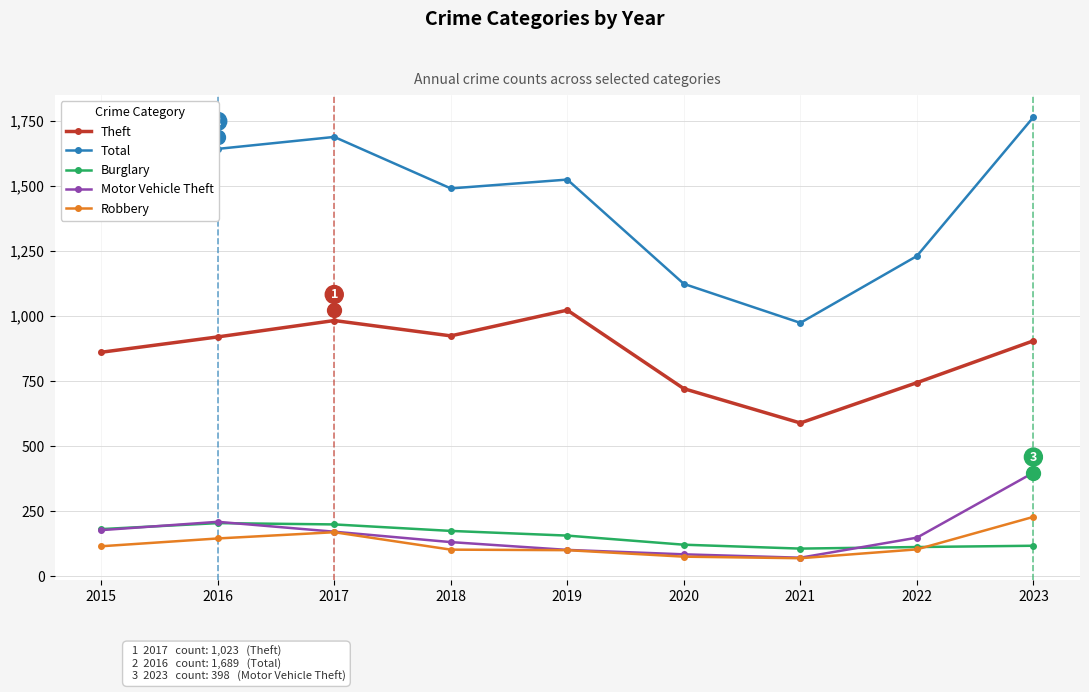

What is the difference between the maximum and second lowest values in the Burglary series?

92